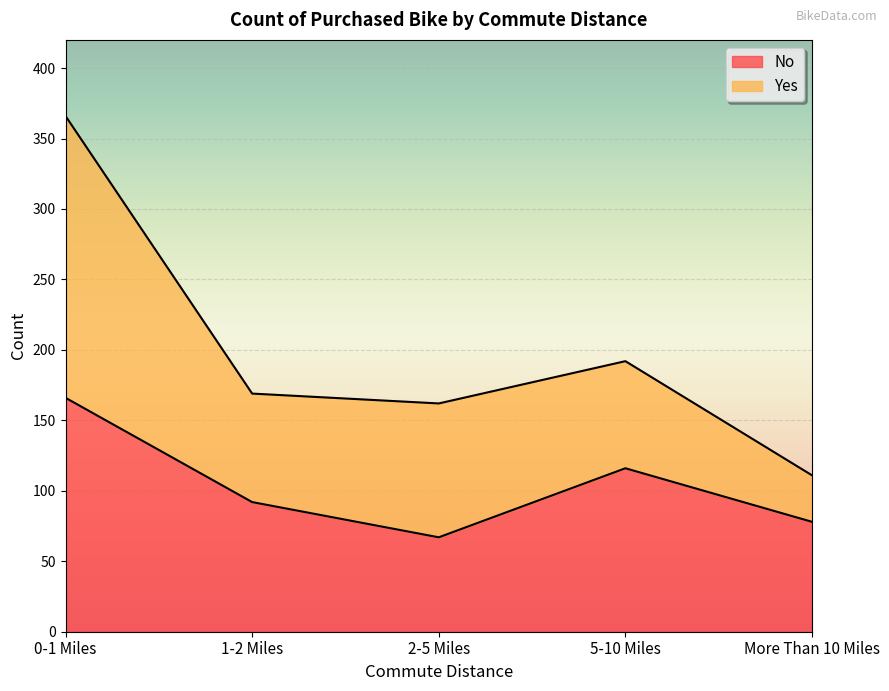

What position from the right is 0-1 Miles?

5